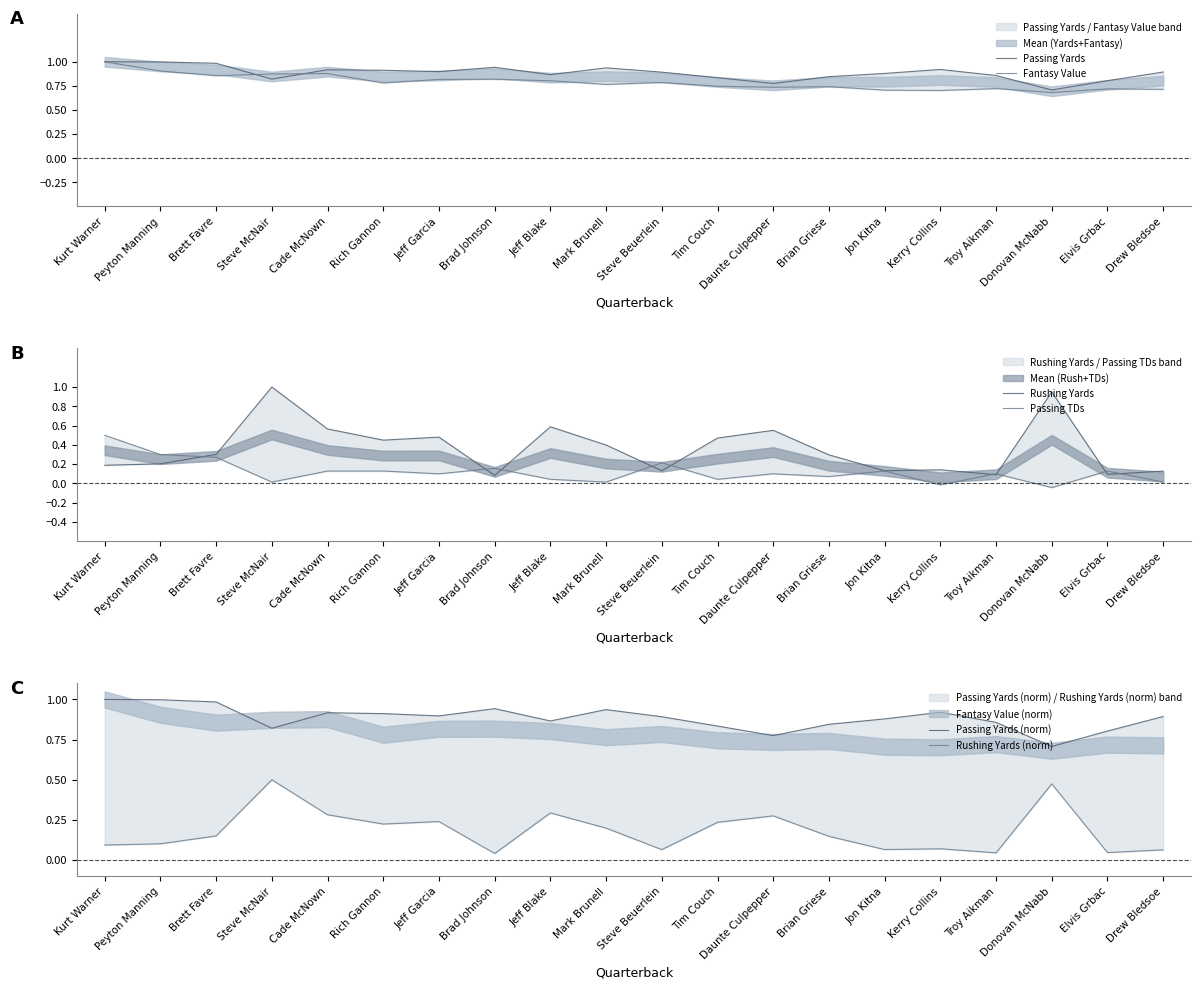

Which series has the largest range (max minus min)?

Rushing Yards